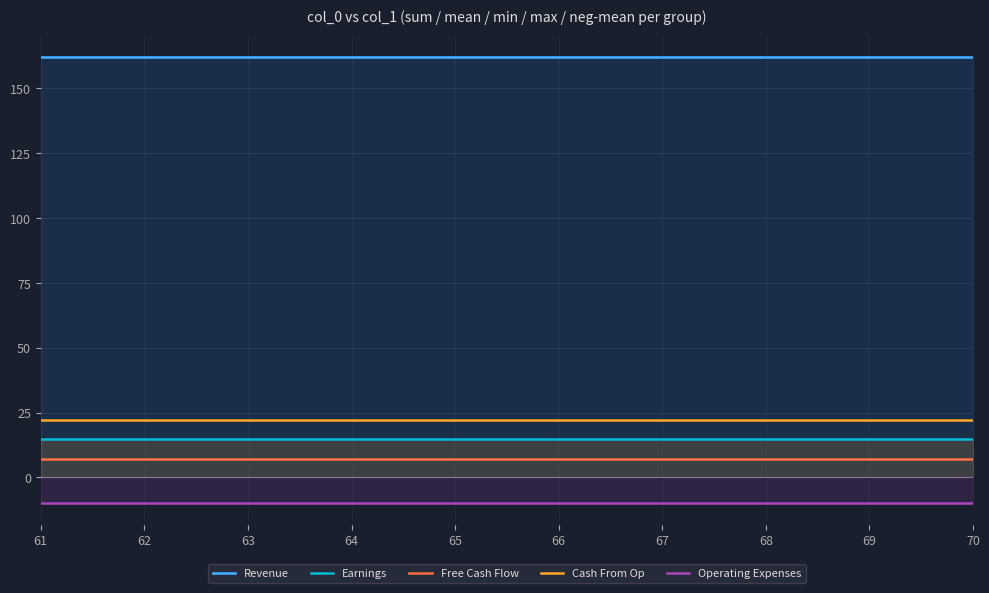

What are all the series names shown in the legend?

Revenue, Earnings, Free Cash Flow, Cash From Op, Operating Expenses